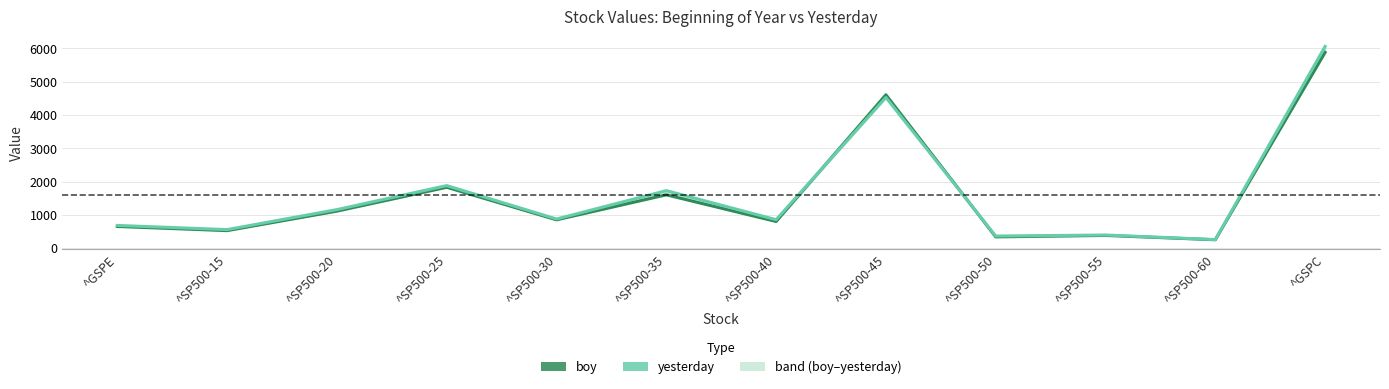

Where does the yesterday series first go above 878?

^SP500-20